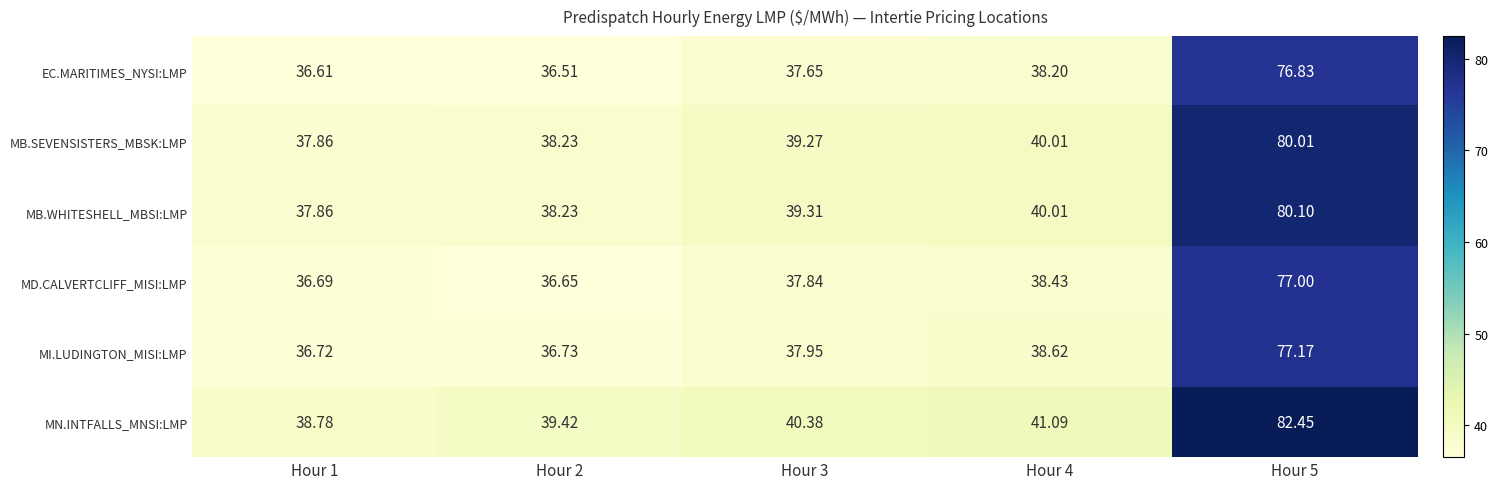

Which series has the widest spread of values?

MN.INTFALLS_MNSI:LMP